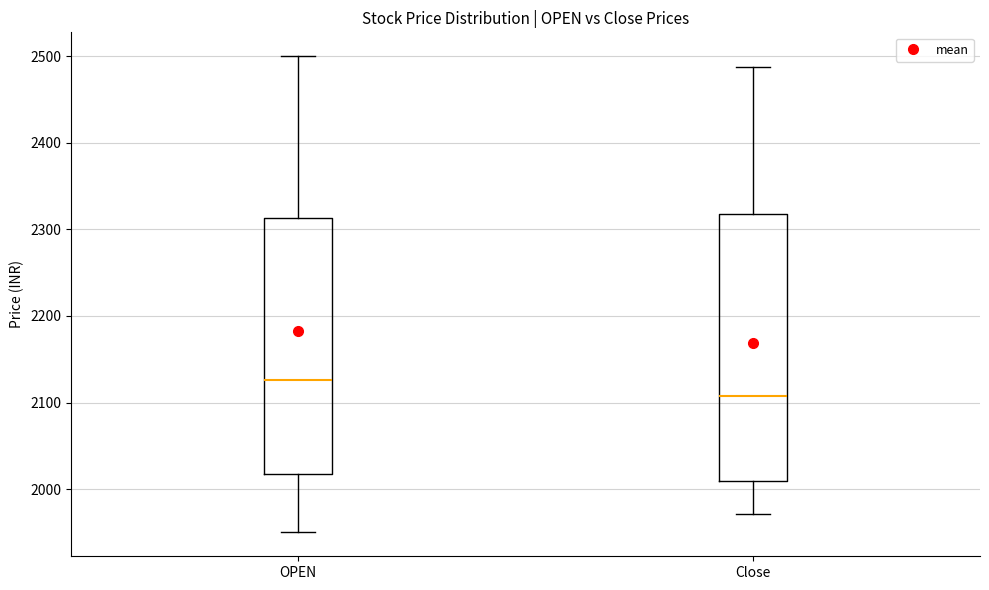

Reading left to right, transcribe this box plot: for each box, give where its median line is, the range the box spans, and where its two whiskers end, as read against the y-axis. The values are not printed on the chart, so give them approximately, as read against the axis.

OPEN: median 2130, box 2020 to 2310, whiskers 1950 to 2500
Close: median 2110, box 2010 to 2320, whiskers 1970 to 2490